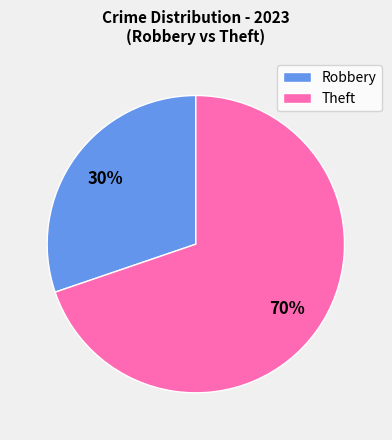

To the nearest percent, what portion does Robbery represent?

30%